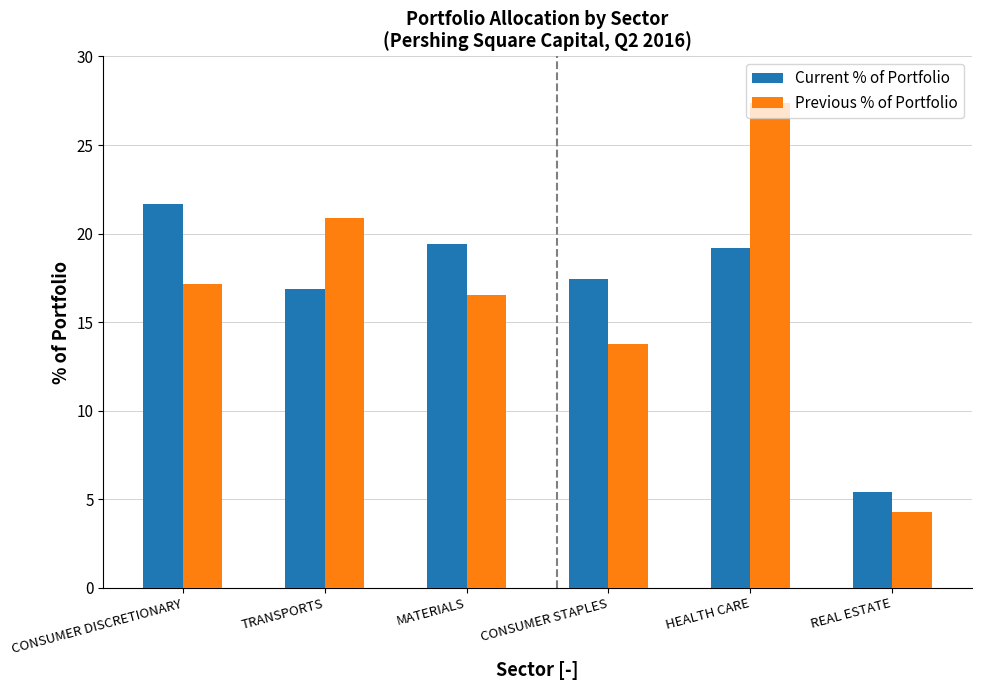

What is the difference between the second highest and minimum values in the Current % of Portfolio series?

14.0